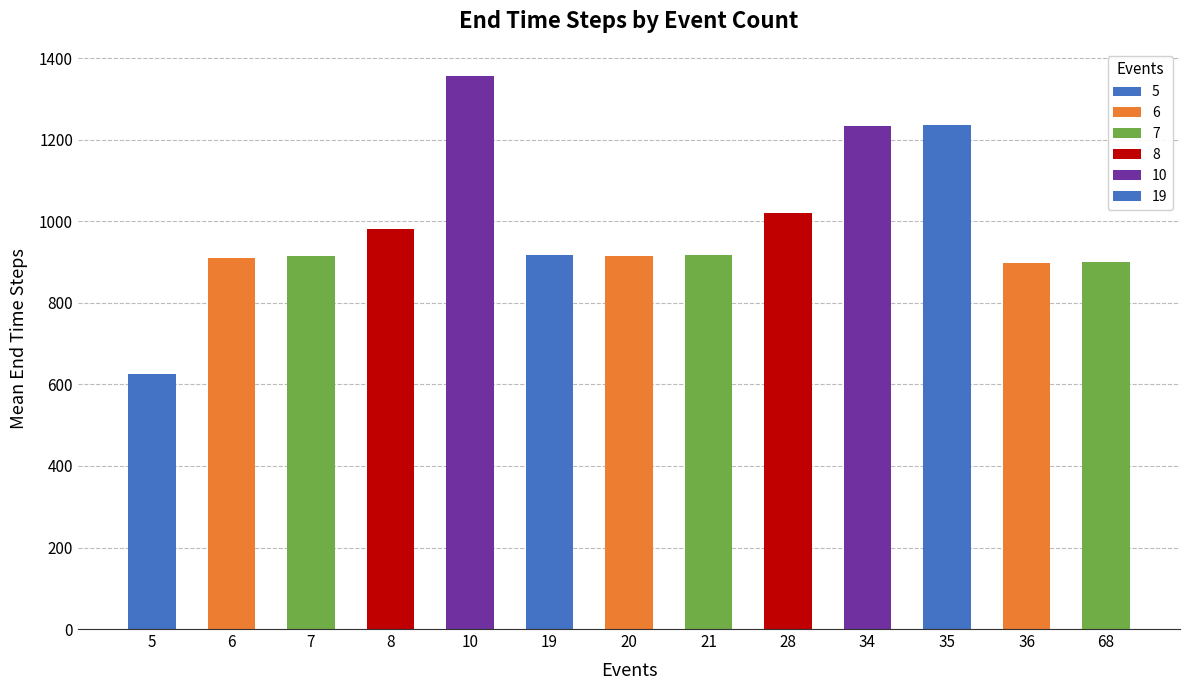

What is the approximate value at 10?

1355.7